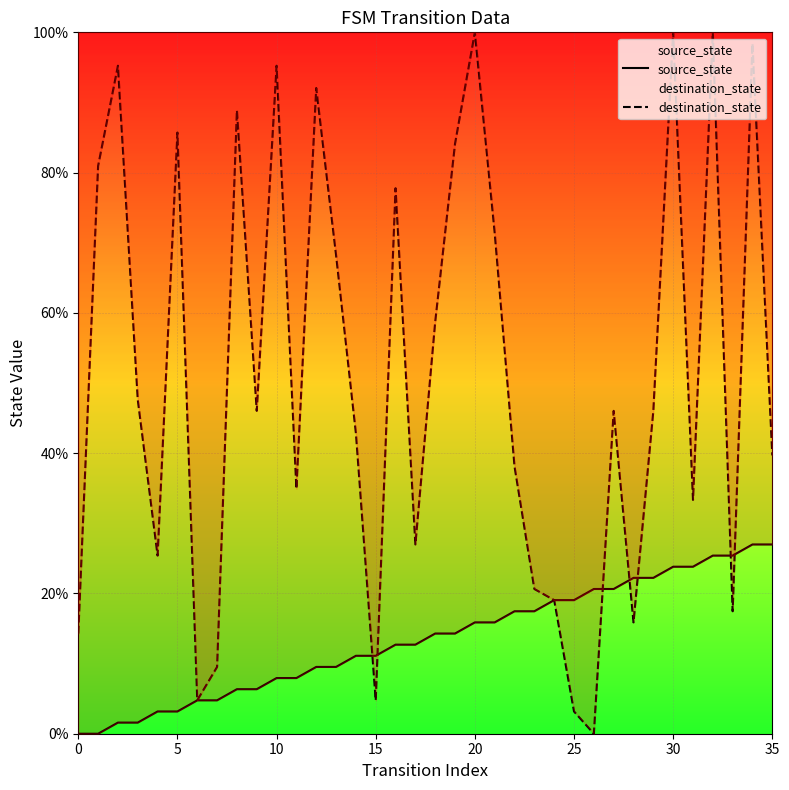

How many times do destination_state and source_state cross each other?

7